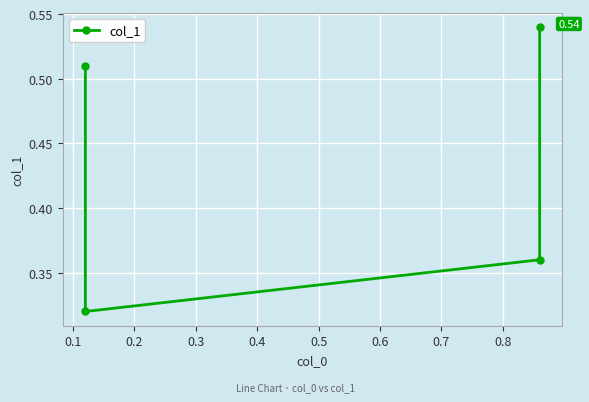

Read the value at 0.1.

0.3